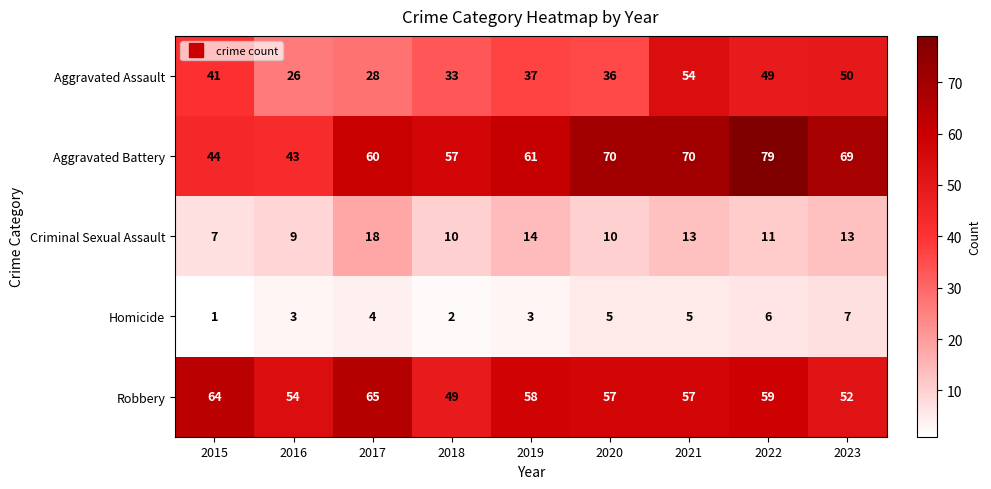

At which label is Homicide closest to 4?

2017